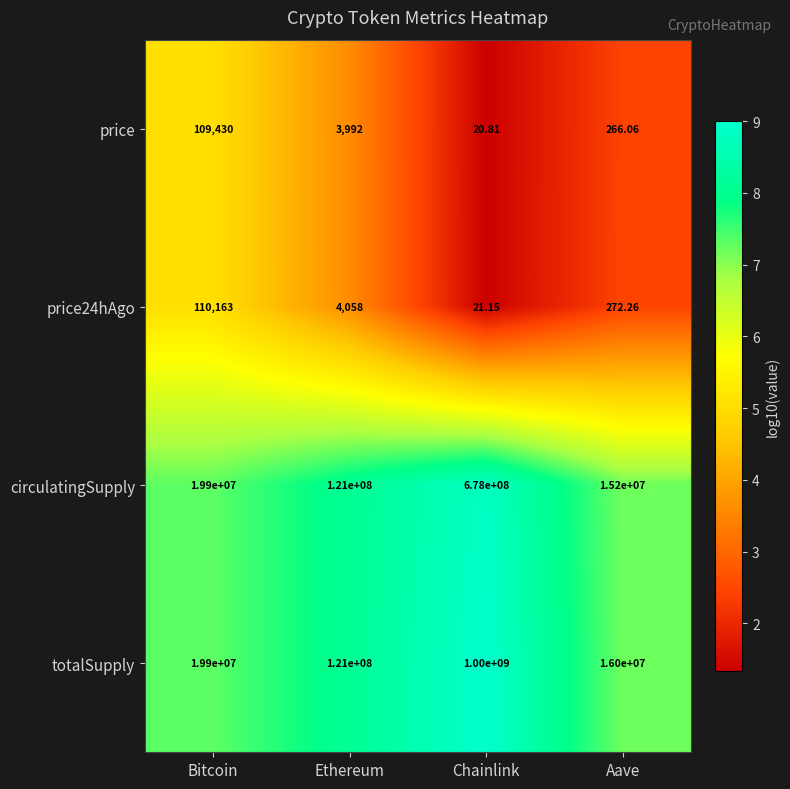

Which series has the largest total across all categories?

totalSupply